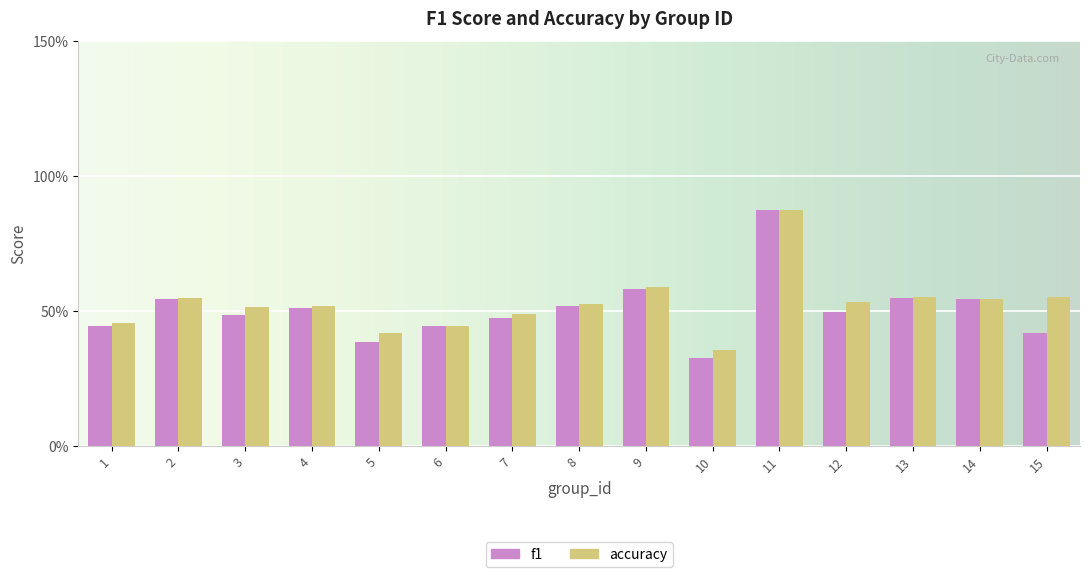

What are all the series names shown in the legend?

f1, accuracy